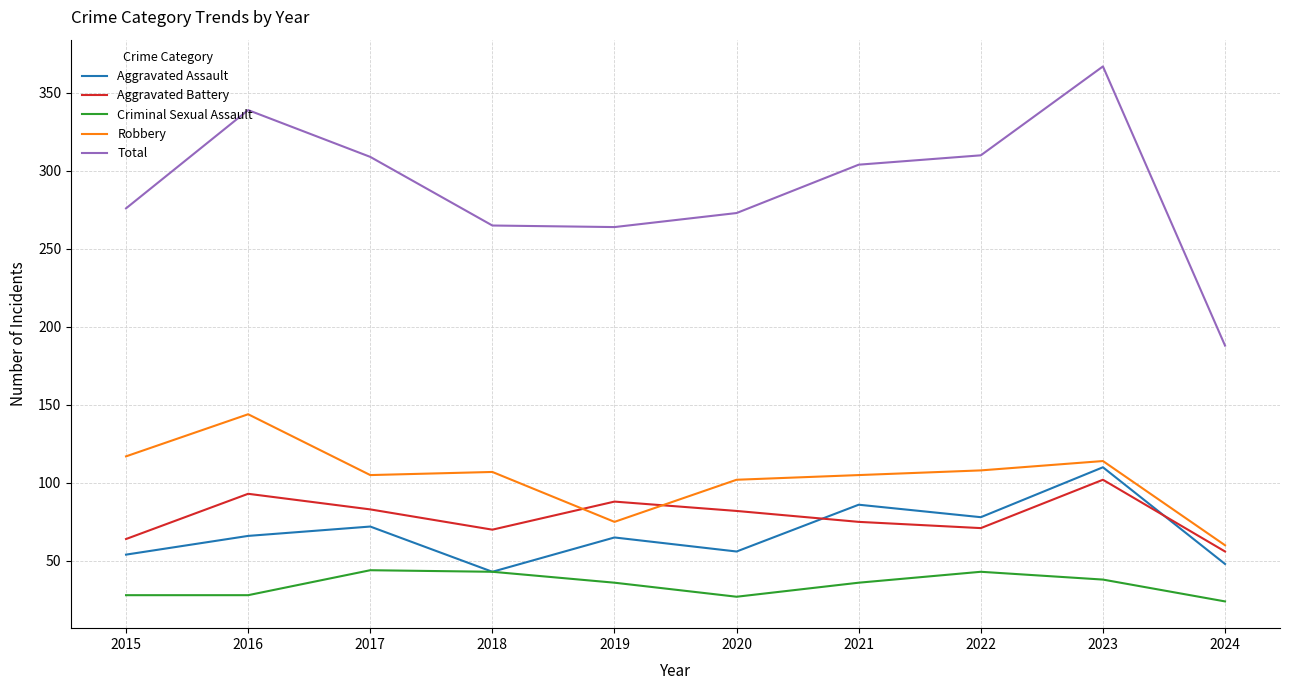

The Aggravated Assault series shows 48 at 2024. True or false?

True